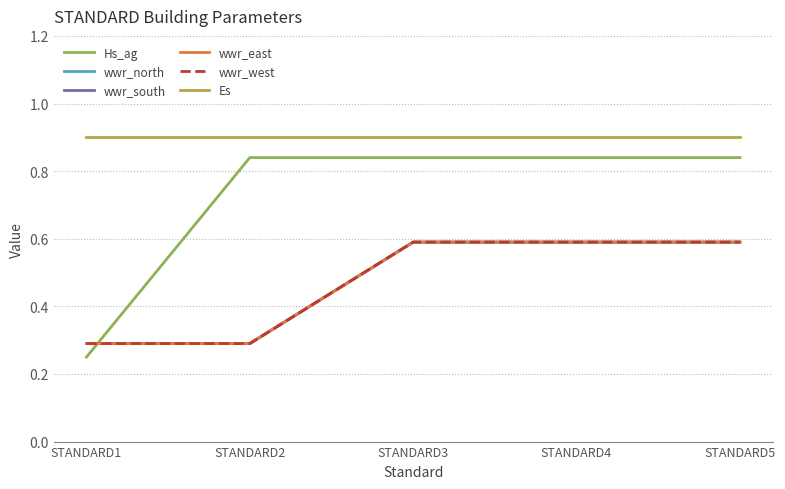

Does the chart display data point markers on the line(s)?

No